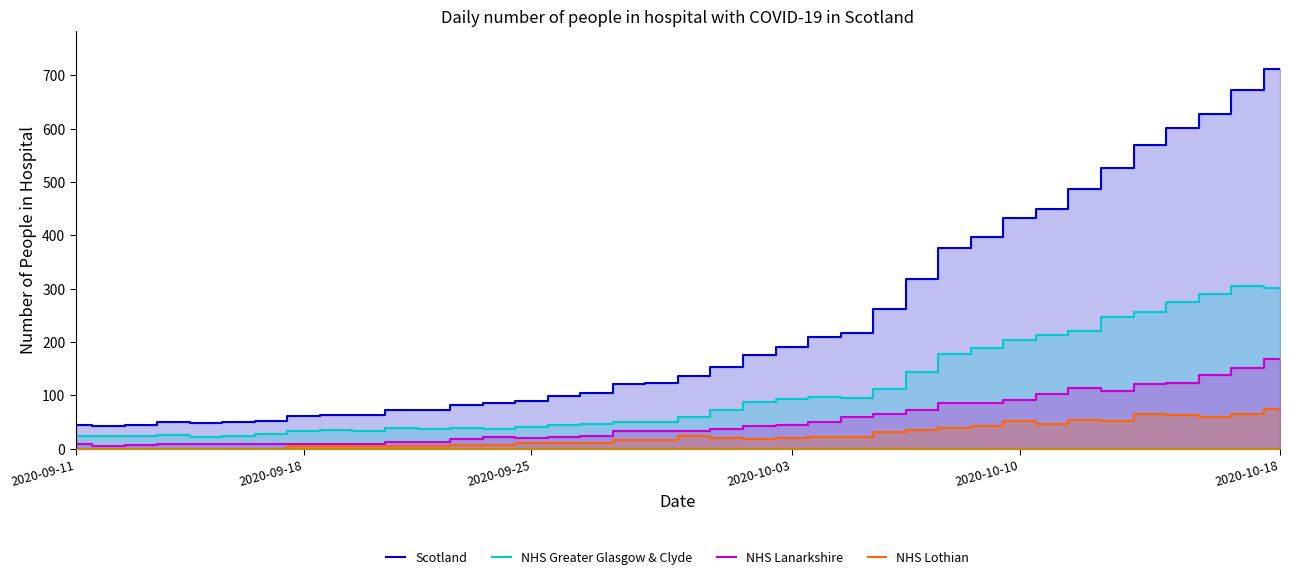

Where is NHS Greater Glasgow & Clyde nearest to the value 164?

27